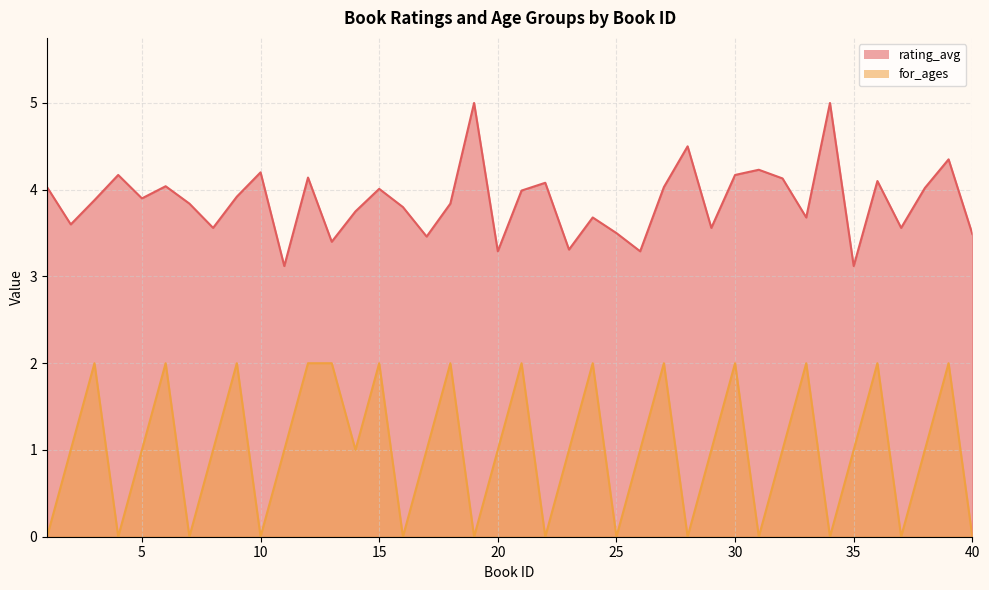

Which has a higher value, 36 or 23?

36